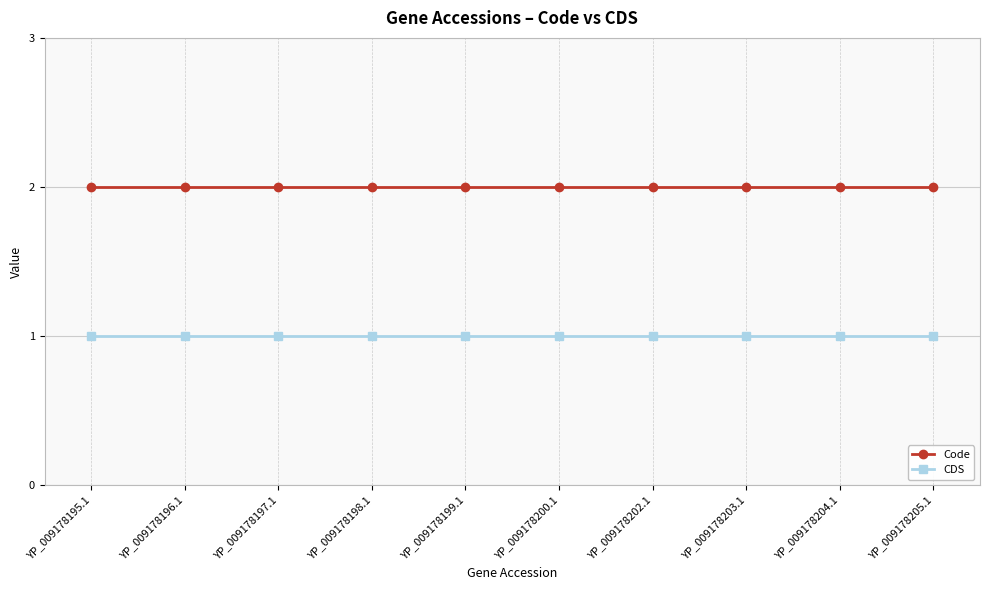

Is the value of Code at YP_009178202.1 greater than the value of CDS at YP_009178199.1?

Yes